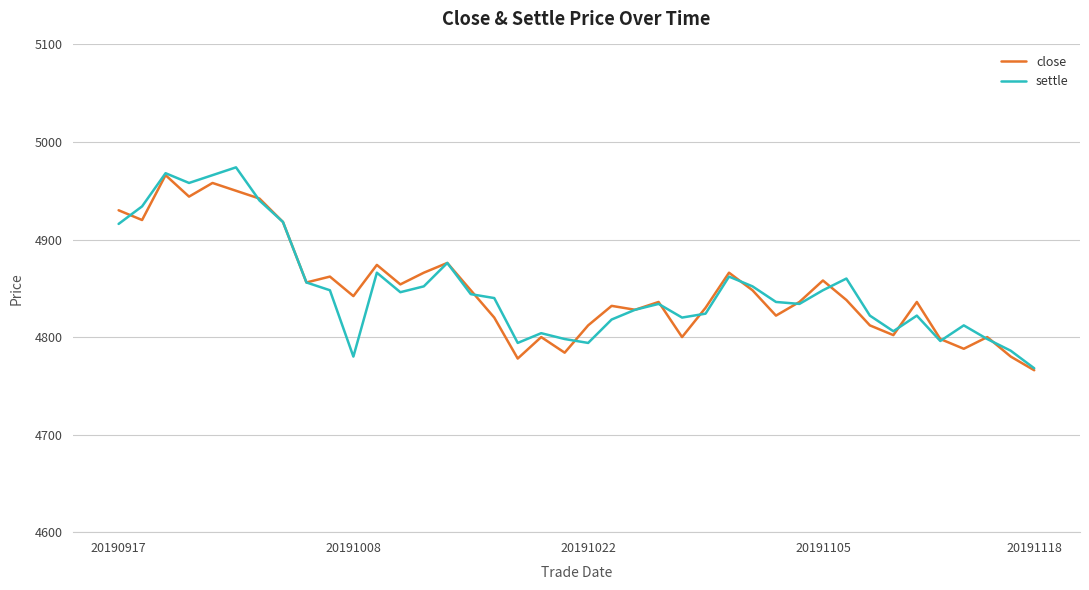

What is the highest value of the close series?

4966